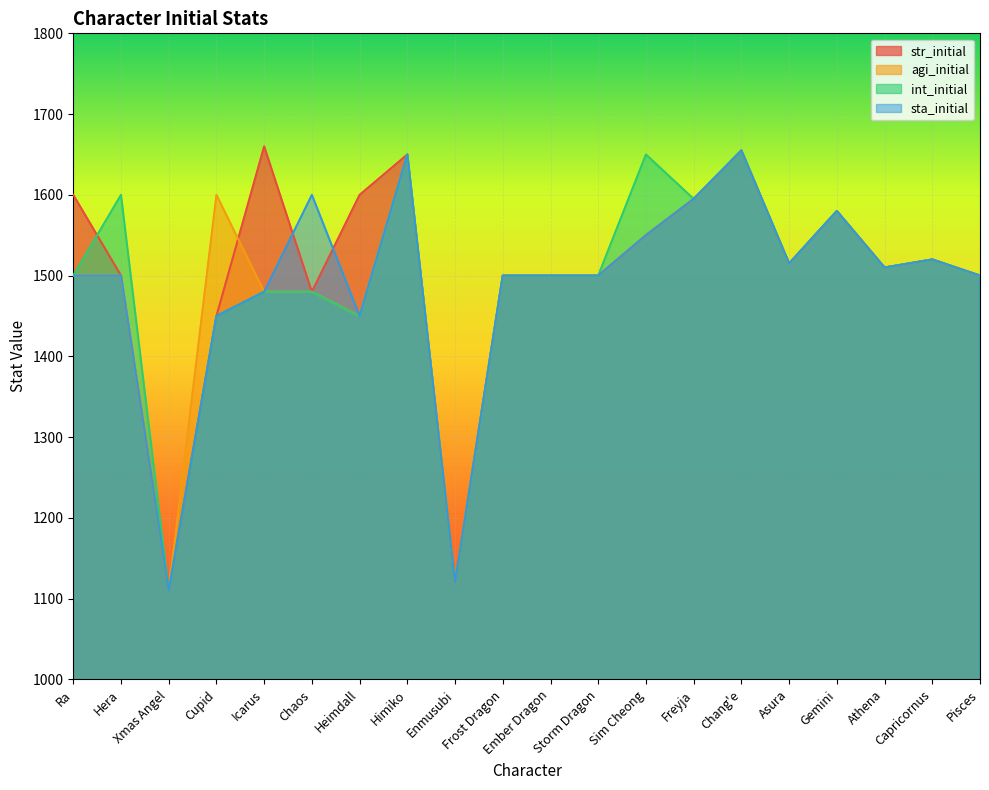

How many interior local valleys does the sta_initial series have?

5